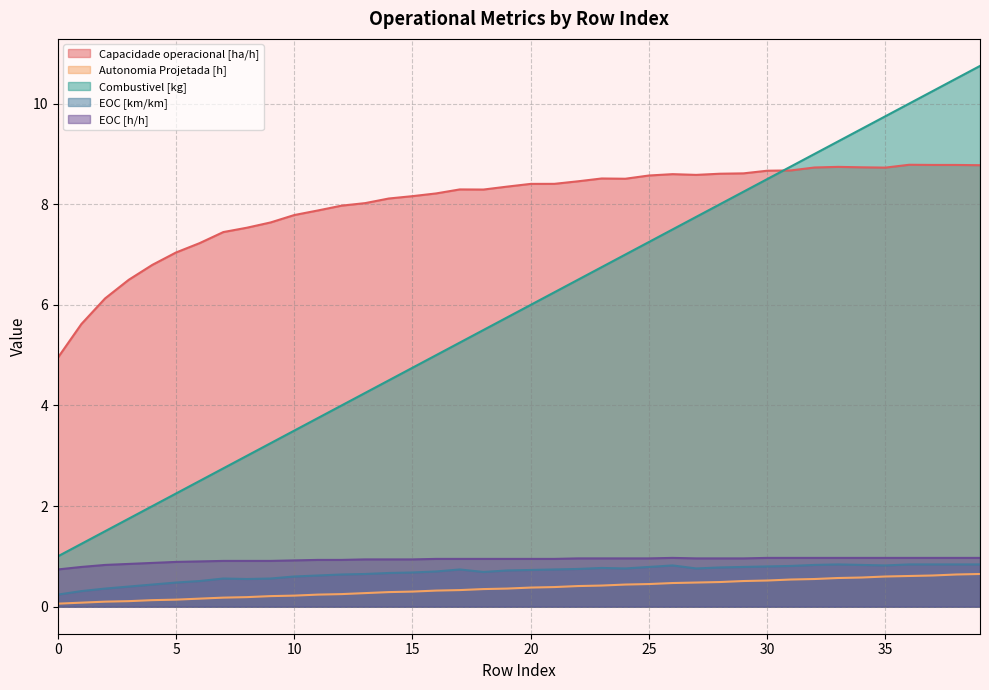

What is the difference between the highest and lowest values at 28?

8.1